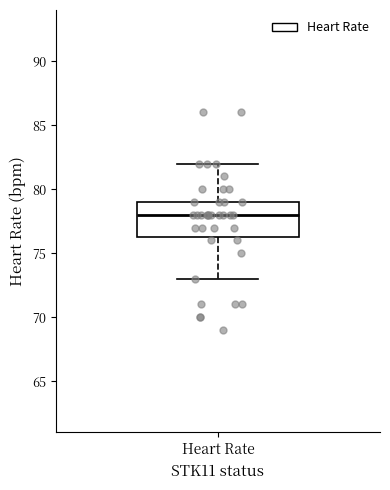

Transcribe this box plot: give where the median line is, the range the box spans, and where the two whiskers end, as read against the y-axis. The values are not printed on the chart, so give them approximately, as read against the axis.

median 78.0, box 76.5 to 79.0, whiskers 73.0 to 82.0